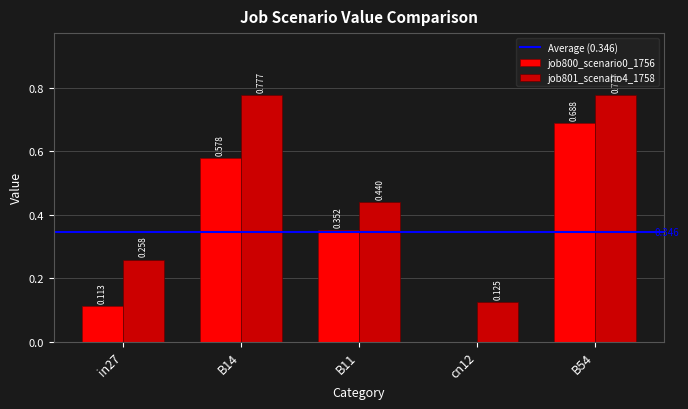

Is the value of job801_scenario4_1758 at B14 greater than the value of job800_scenario0_1756 at B54?

Yes